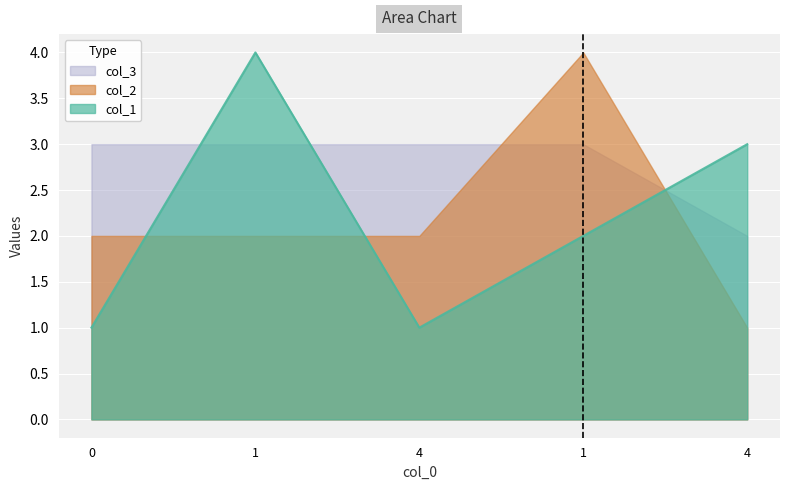

What value does the col_2 series have at 4?

1